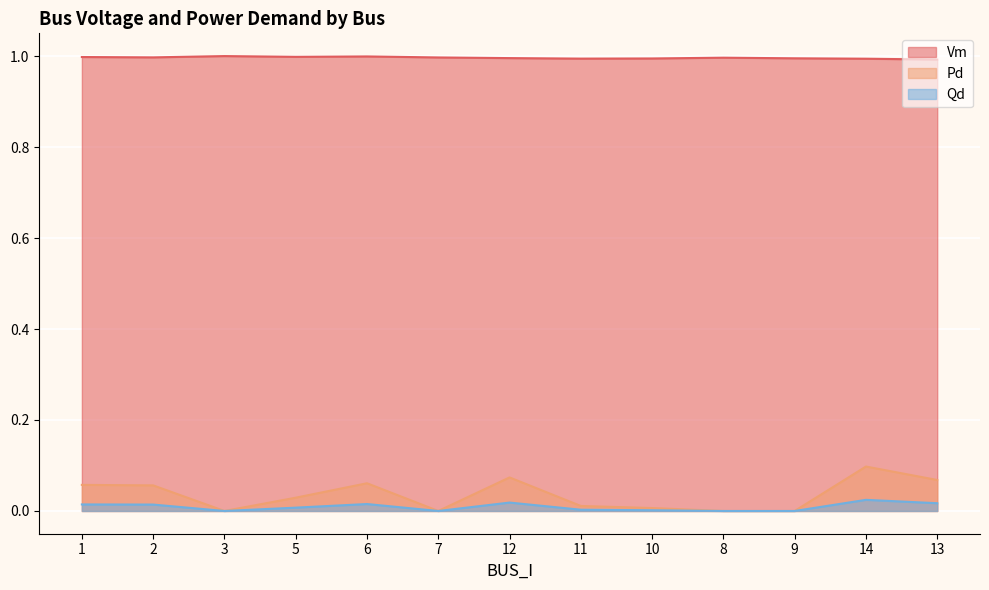

Reading right to left, transcribe all the data shown in this chart.

Vm: 1.0	1.0	1.0	1.0	1.0	1.0	1.0	1.0	1.0	1.0	1.0	1.0	1.0
Pd: 0.1	0.1	0.0	0.0	0.0	0.0	0.1	0.0	0.1	0.0	0.0	0.1	0.1
Qd: 0.0	0.0	0.0	0.0	0.0	0.0	0.0	0.0	0.0	0.0	0.0	0.0	0.0